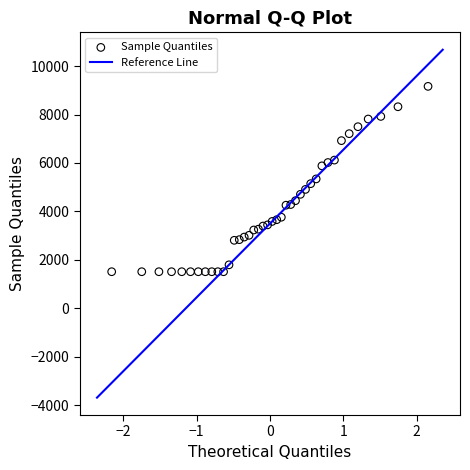

What is the range of Y values (max minus min)?

7650